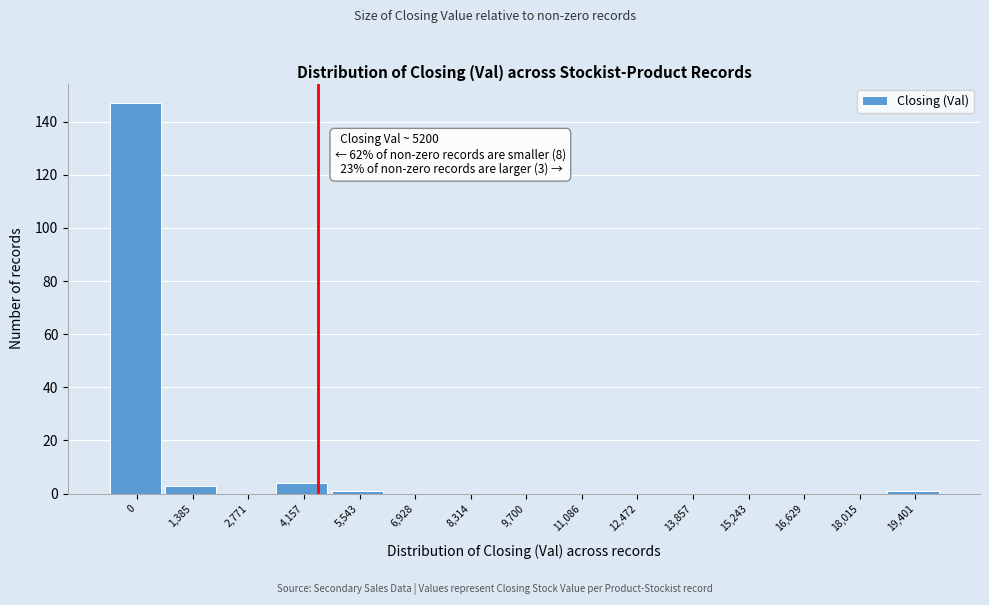

Reading right to left, extract all data points from this chart.

19,401=1	18,015=0	16,629=0	15,243=0	13,857=0	12,472=0	11,086=0	9,700=0	8,314=0	6,928=0	5,543=1	4,157=4	2,771=0	1,385=3	0=147